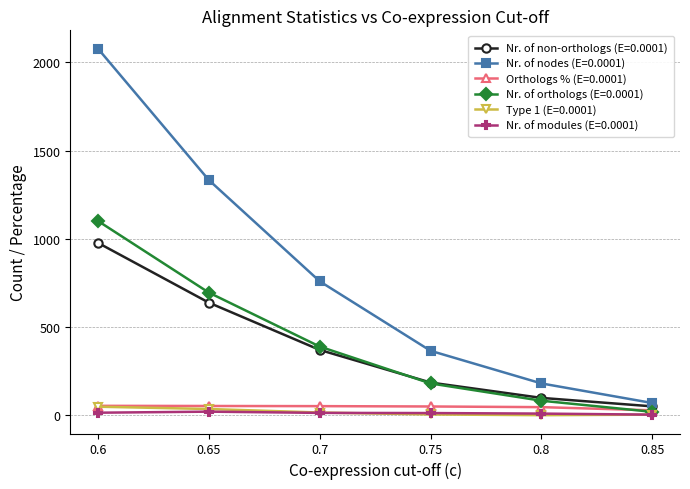

Which series has the widest spread of values?

Nr. of nodes (E=0.0001)